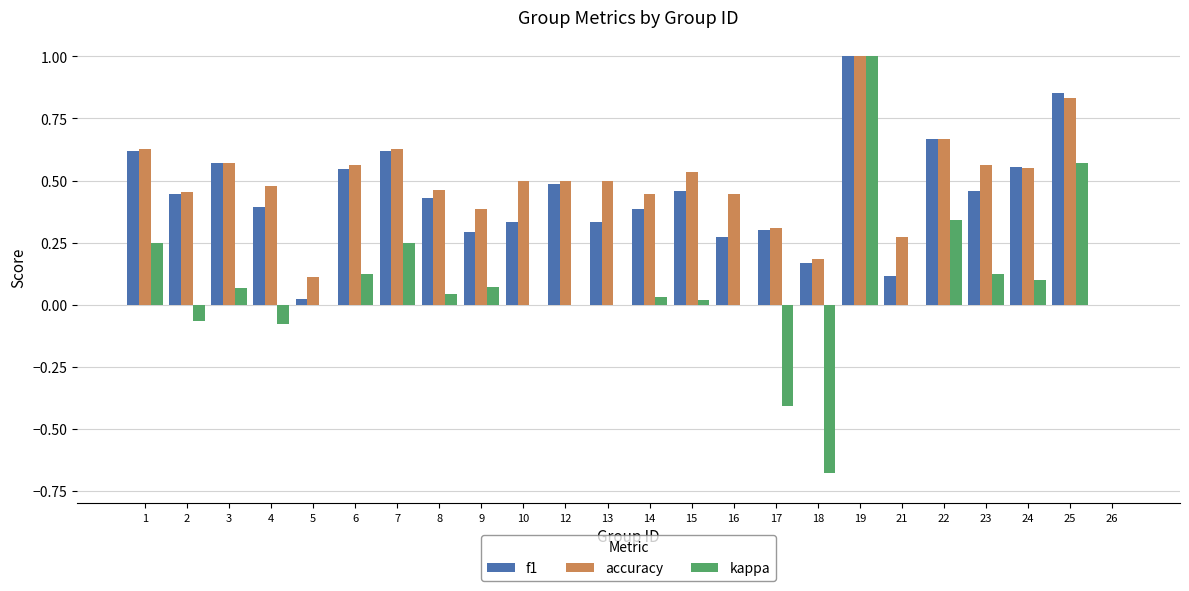

At which category is the sum across all series the highest?

19